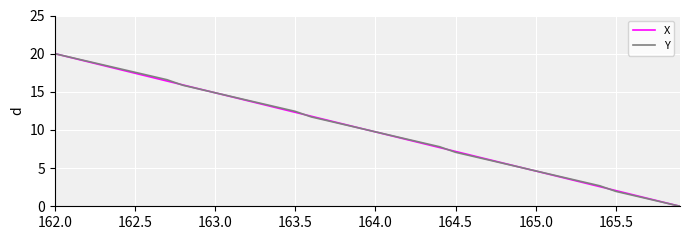

What is the maximum value shown in the chart?

20.0